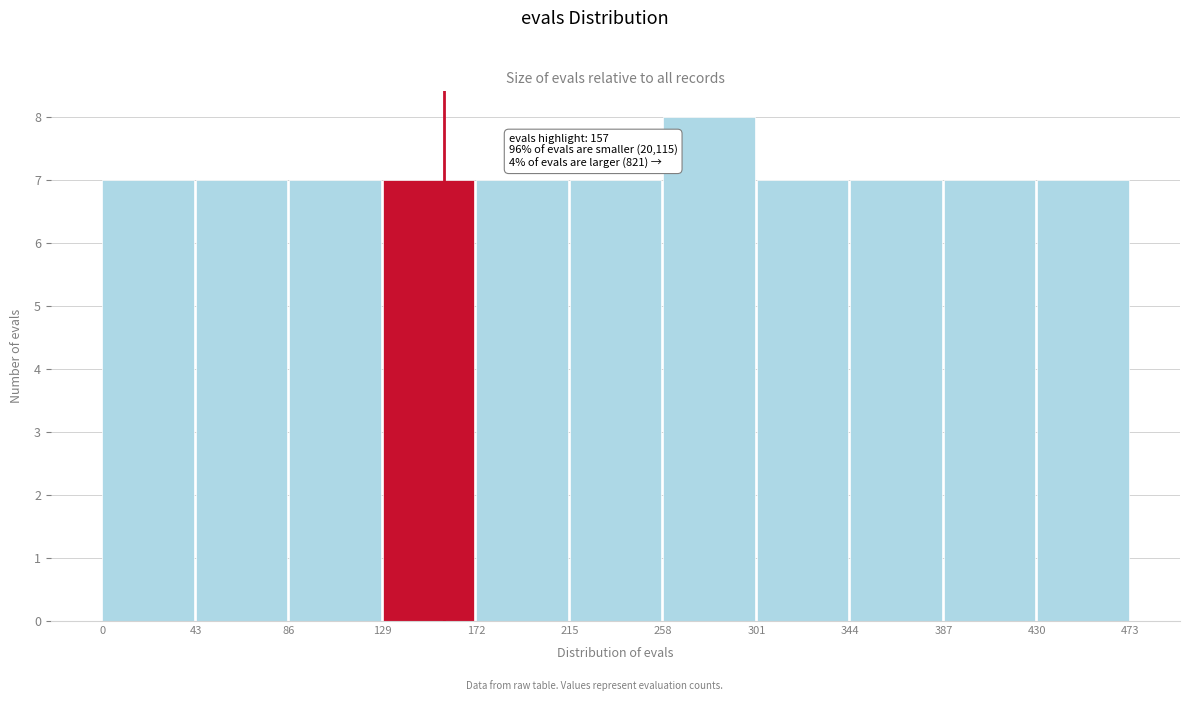

Over which range of the x-axis is the bar tallest?

258 to 301